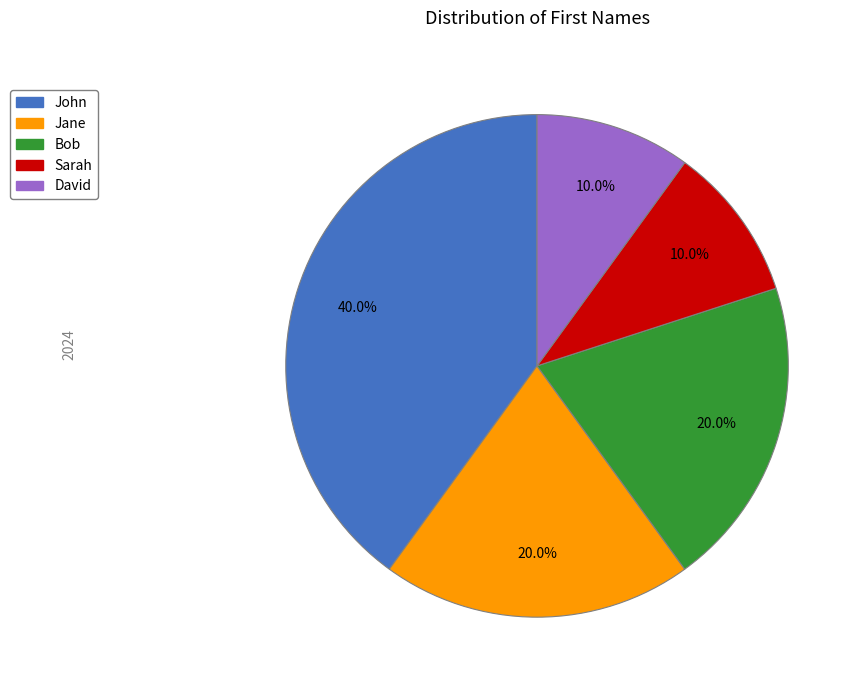

What is the ratio of the value at Bob to the value at Sarah?

2.0